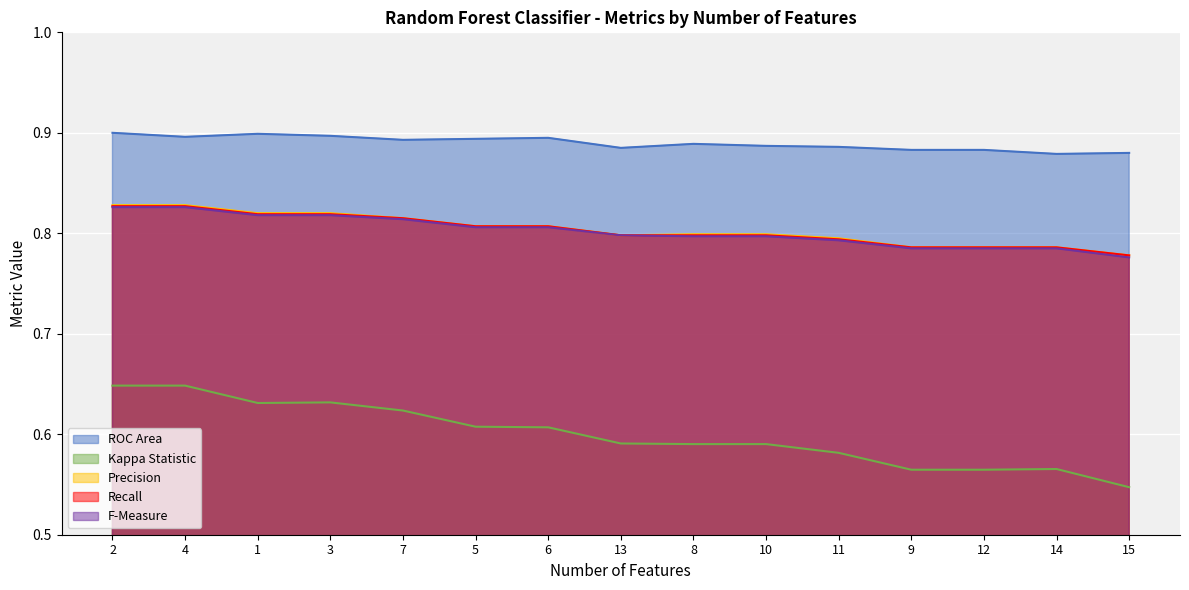

At which category does Kappa Statistic reach its first local peak?

3